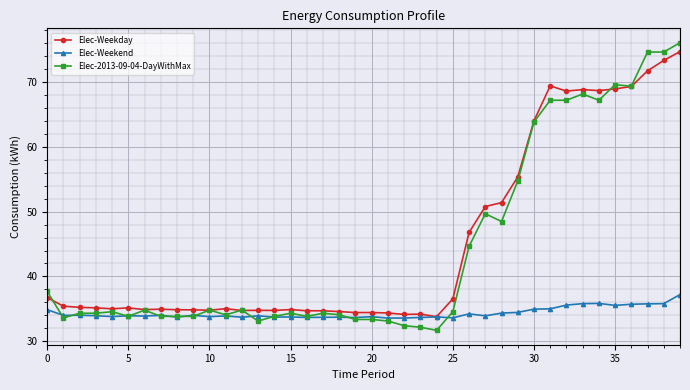

How many series are shown in this chart?

3